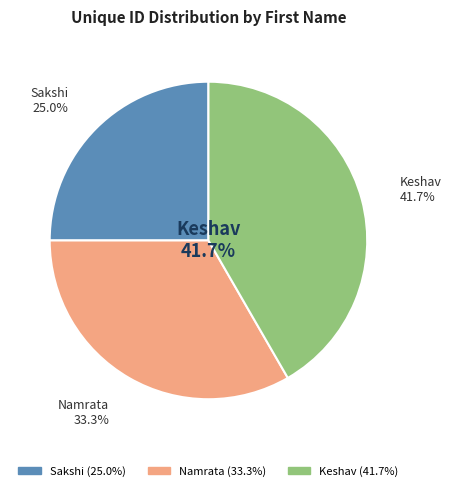

Rank the categories by value from highest to lowest.

Keshav, Namrata, Sakshi